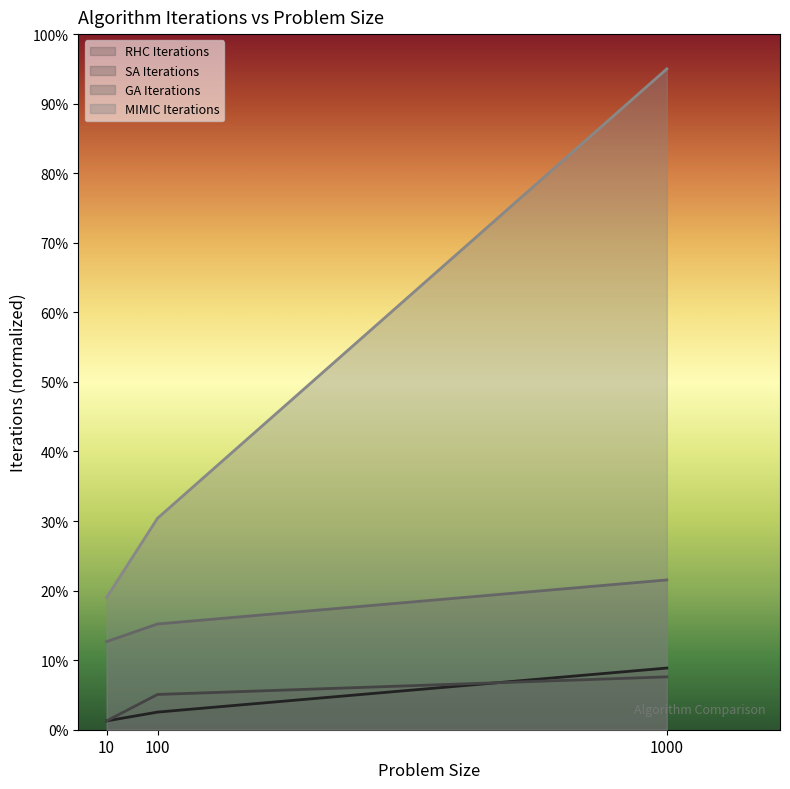

What is the difference between the highest and lowest values at 100?

27.9